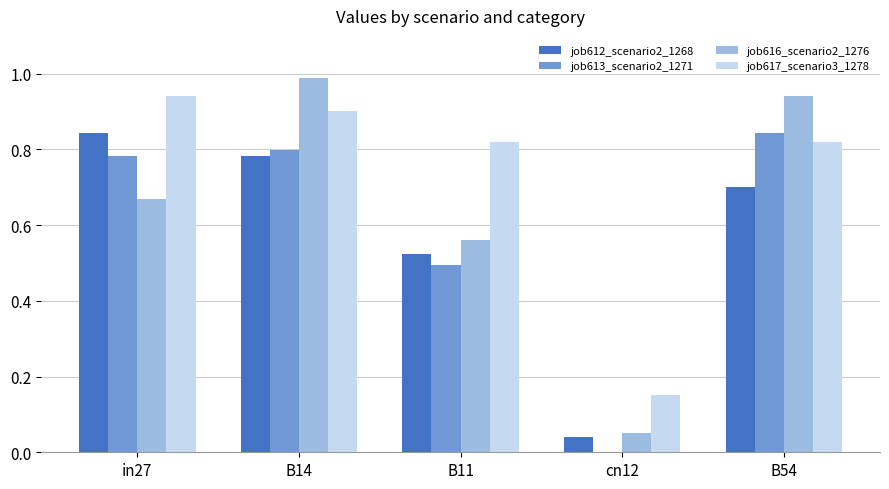

How many data points does each series have?

5